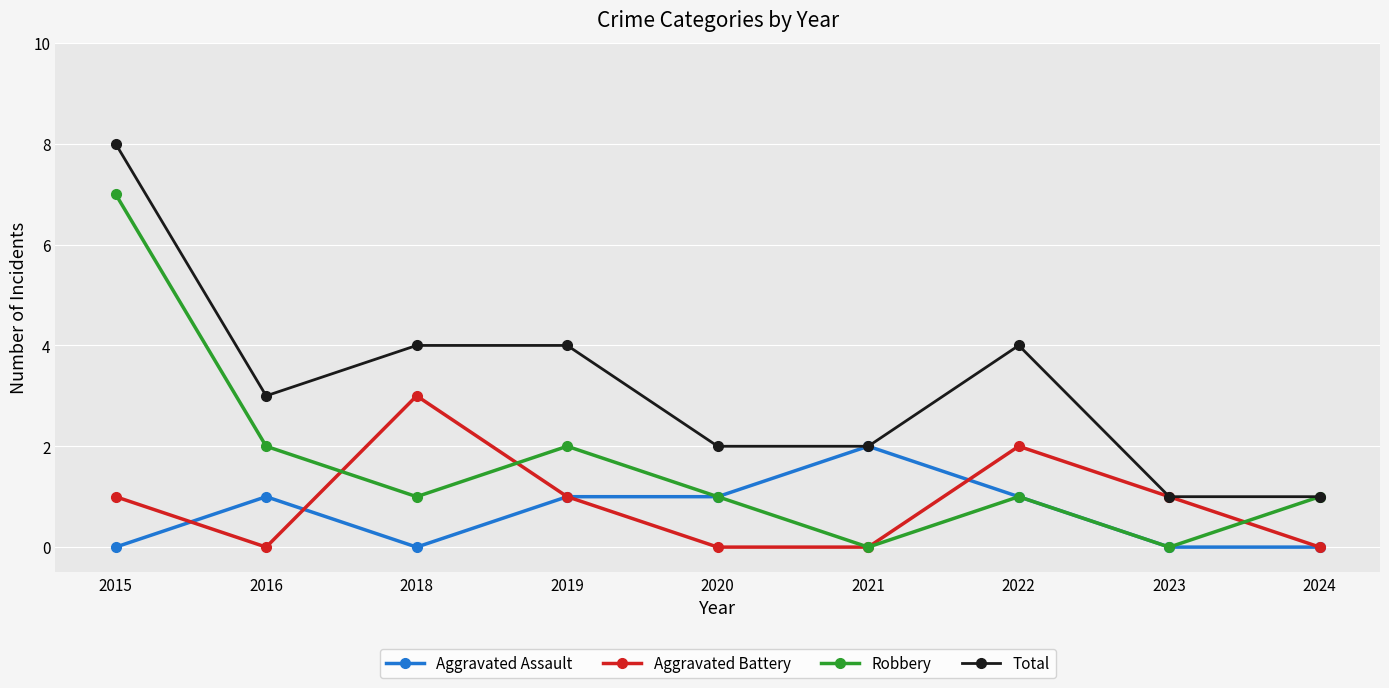

Rank the series by their maximum value, from highest to lowest.

Total, Robbery, Aggravated Battery, Aggravated Assault